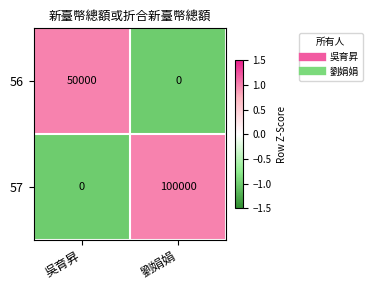

What is the sum of the 56 values at 劉娟娟 and 吳育昇?

50000